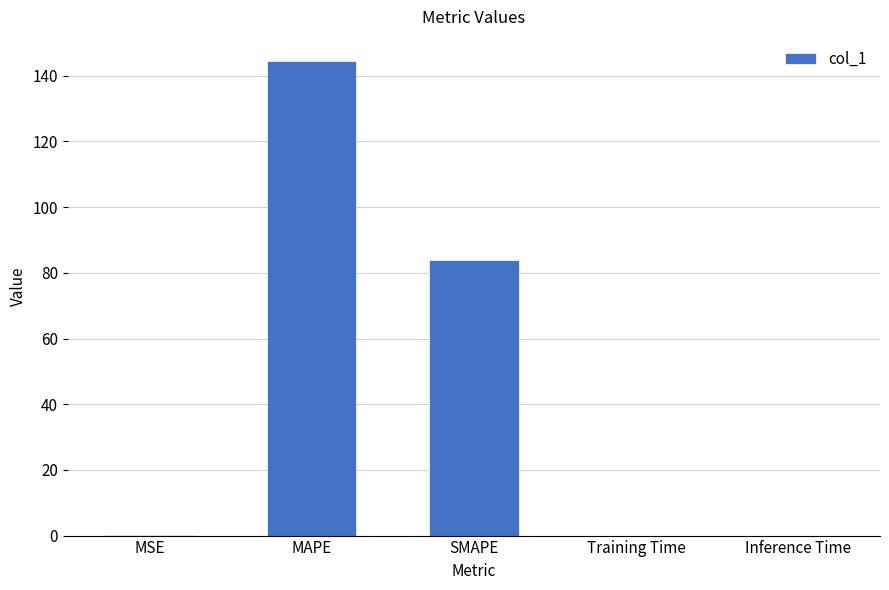

Is it true that the value at SMAPE is 83.9?

True